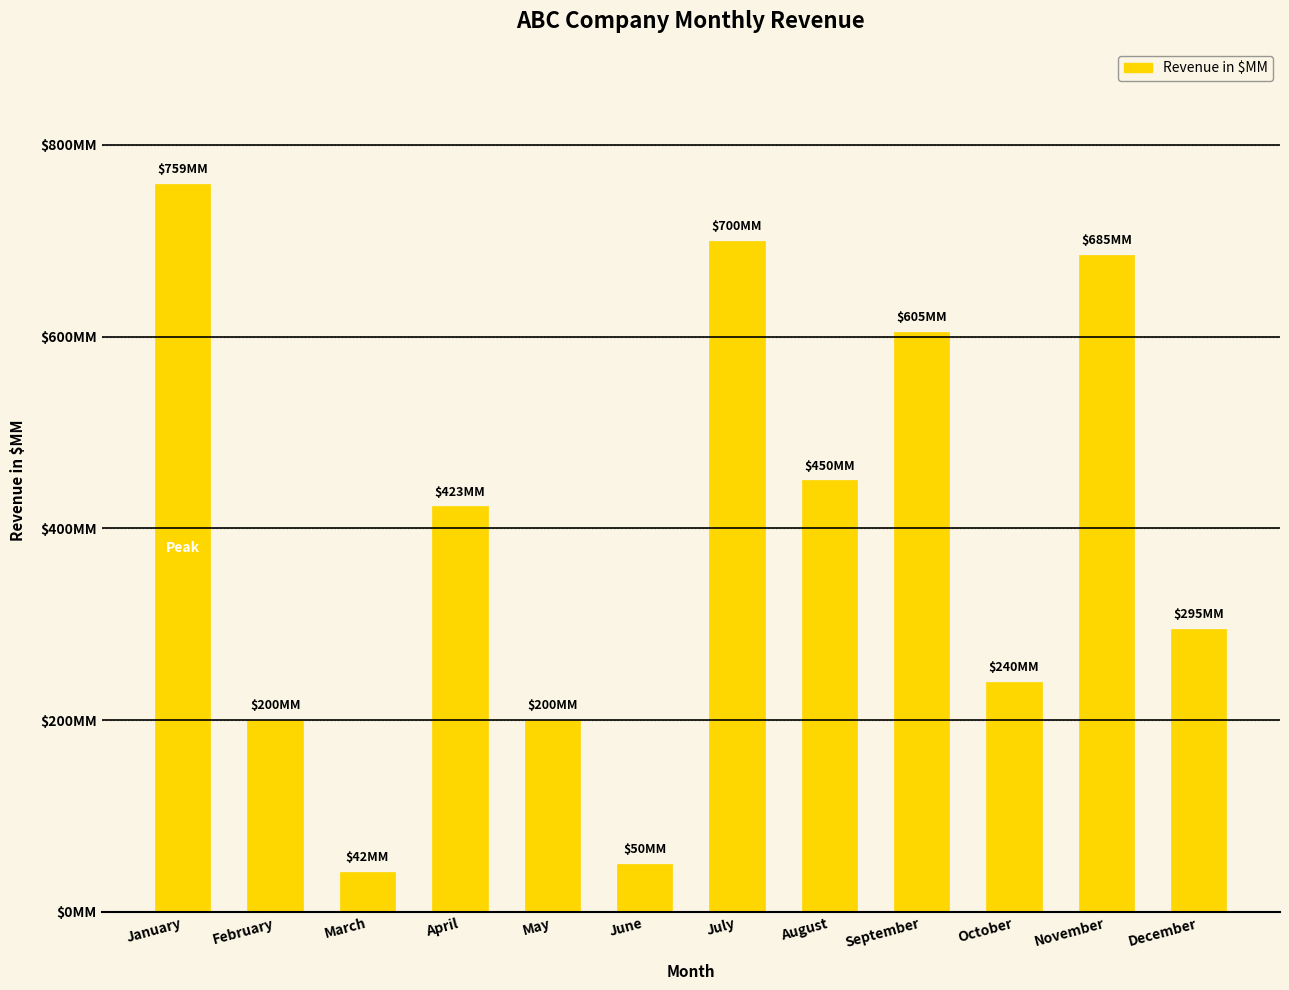

Does the chart contain any negative values?

No